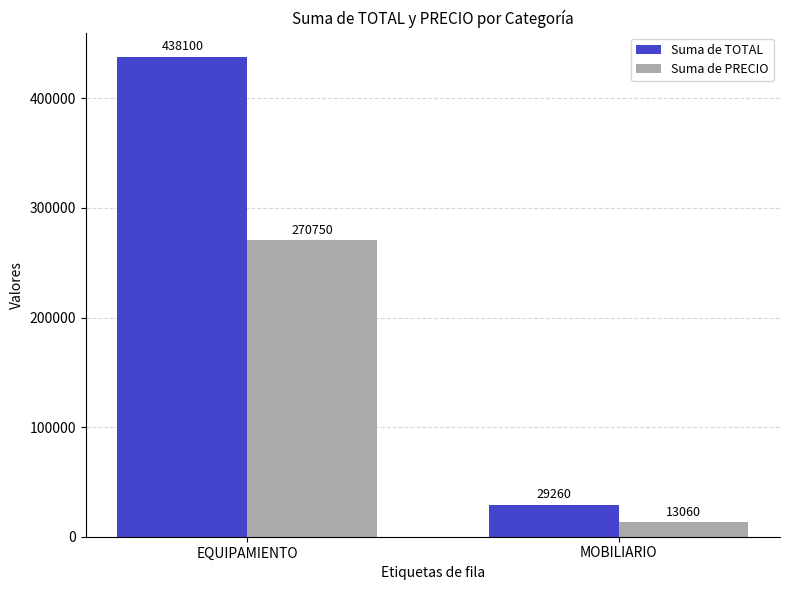

Which series has the largest total across all categories?

Suma de TOTAL